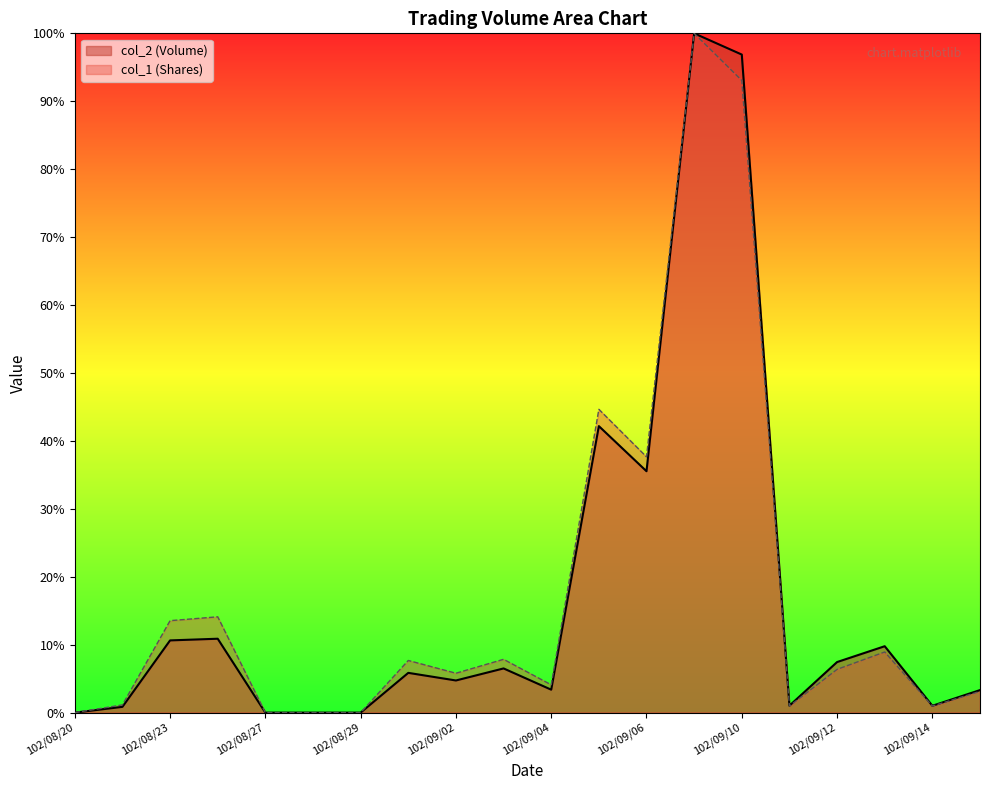

List the labels in order of col_2 (Volume) value, largest first.

102/09/09, 102/09/10, 102/09/05, 102/09/06, 102/08/26, 102/08/23, 102/09/13, 102/09/12, 102/09/03, 102/08/30, 102/09/02, 102/09/04, 102/09/16, 102/09/11, 102/09/14, 102/08/22, 102/08/20, 102/08/27, 102/08/28, 102/08/29